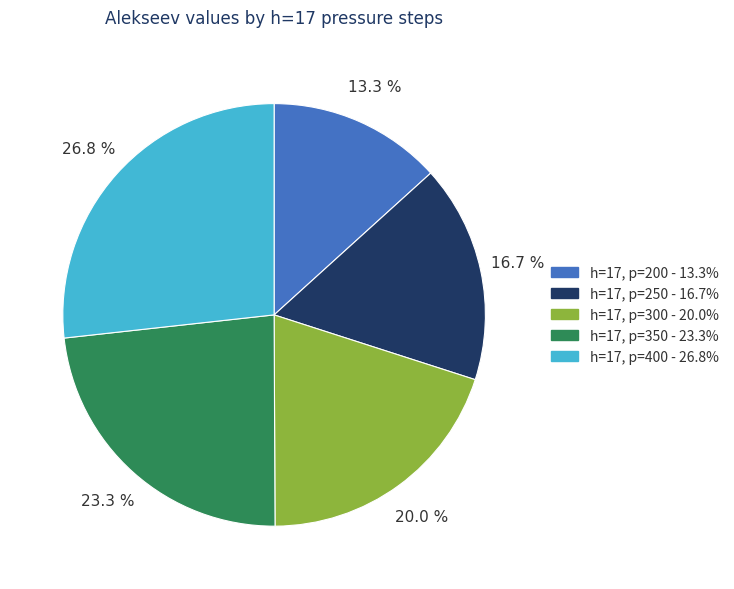

Is there a majority slice in this chart?

No